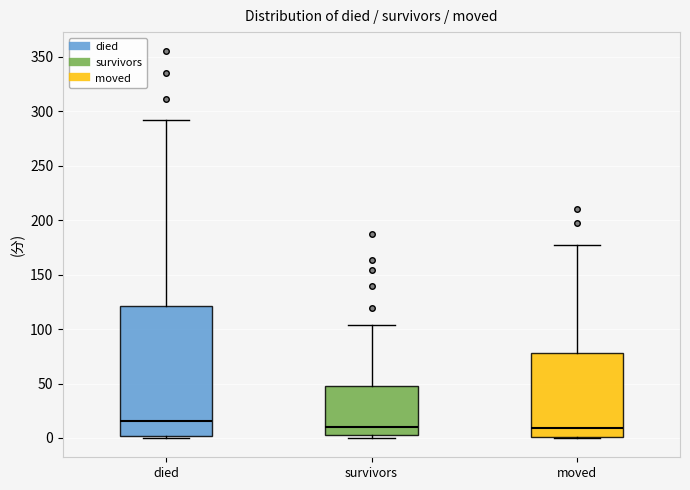

Which box is the tallest, from its lower edge to its upper edge?

died